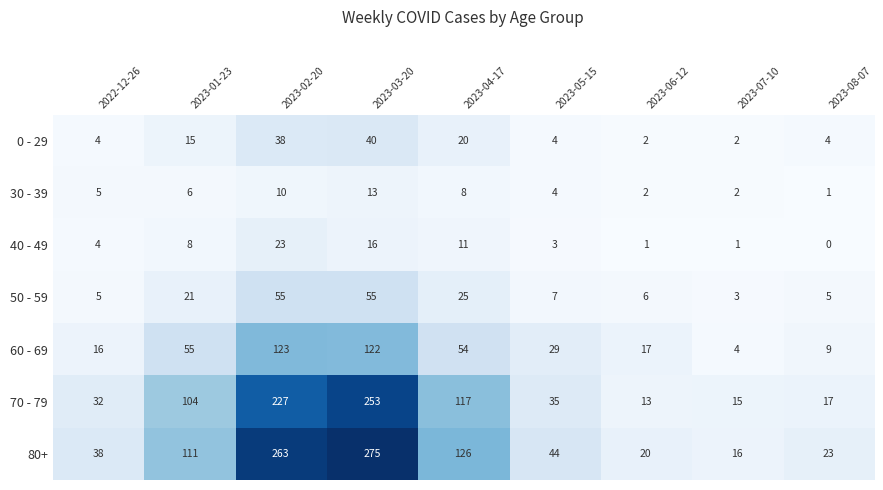

What is the difference between the second highest and minimum values in the 0 - 29 series?

36